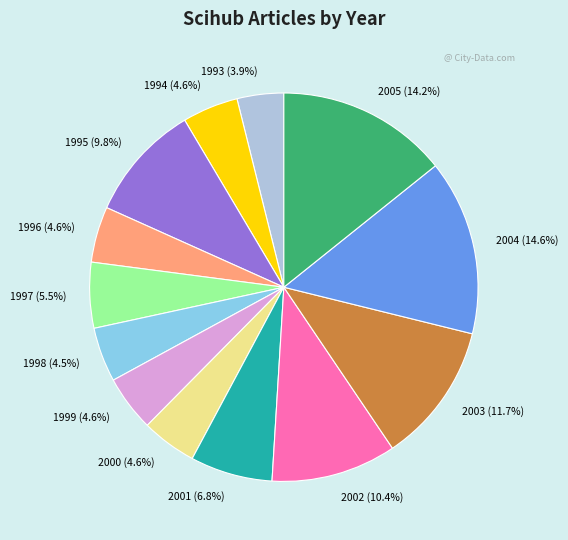

Combined, do 1993 and 1997 account for over 50%?

No